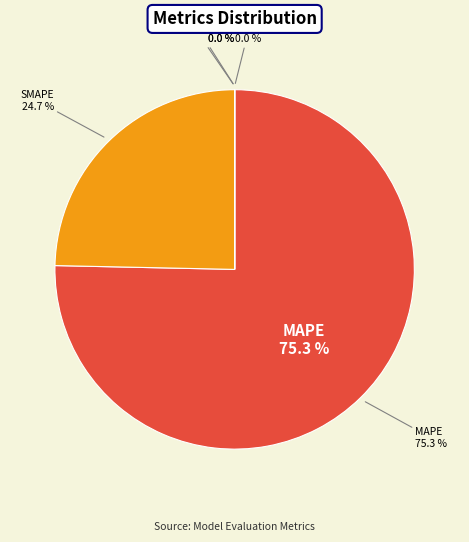

Do Inference Time and Training Time together represent more than half of the pie?

No